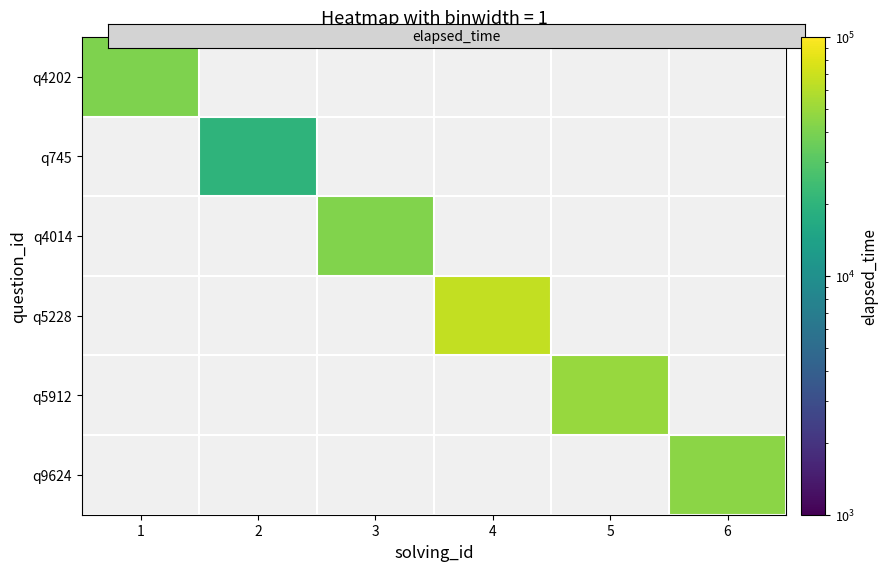

Which category has the highest value across all series?

4